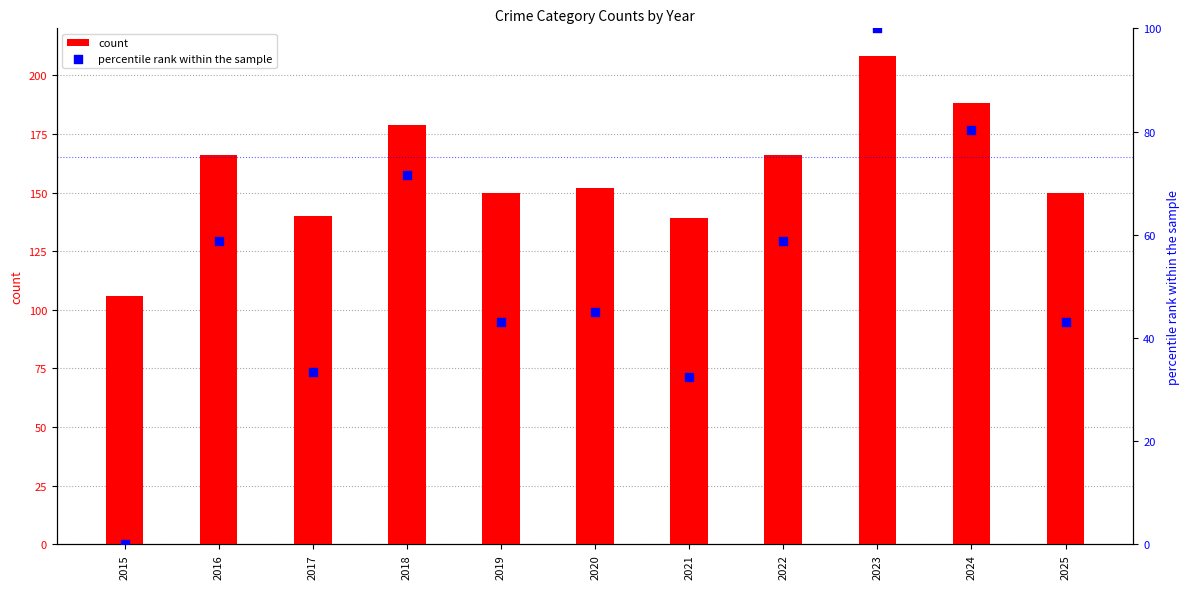

Which series contains the highest Y value?

count